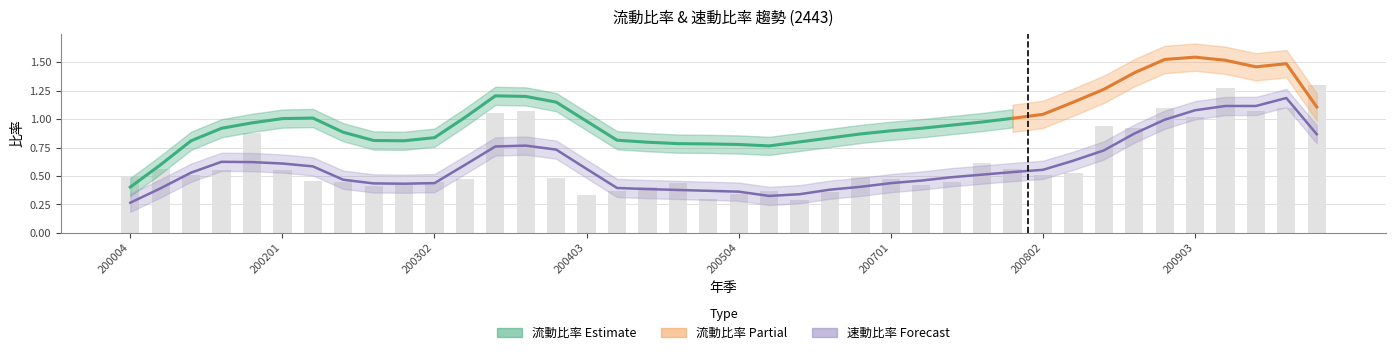

List the labels in order of value, largest first.

201003, 200904, 200902, 201002, 200401, 201001, 200304, 200903, 200804, 200901, 200104, 200704, 200101, 200801, 200103, 200201, 200803, 200102, 200802, 200004, 200604, 200402, 200303, 200701, 200202, 200203, 200302, 200703, 200502, 200301, 200702, 200204, 200501, 200404, 200601, 200603, 200504, 200403, 200503, 200602